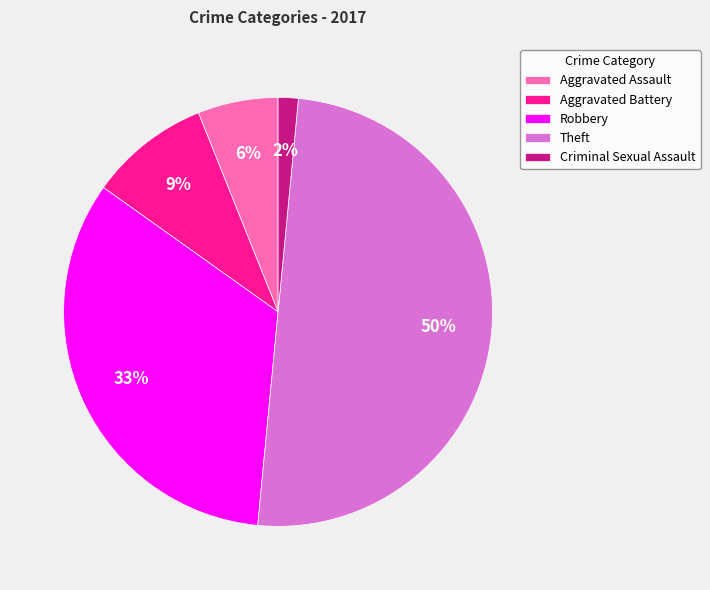

Between Robbery and Criminal Sexual Assault, which is larger?

Robbery